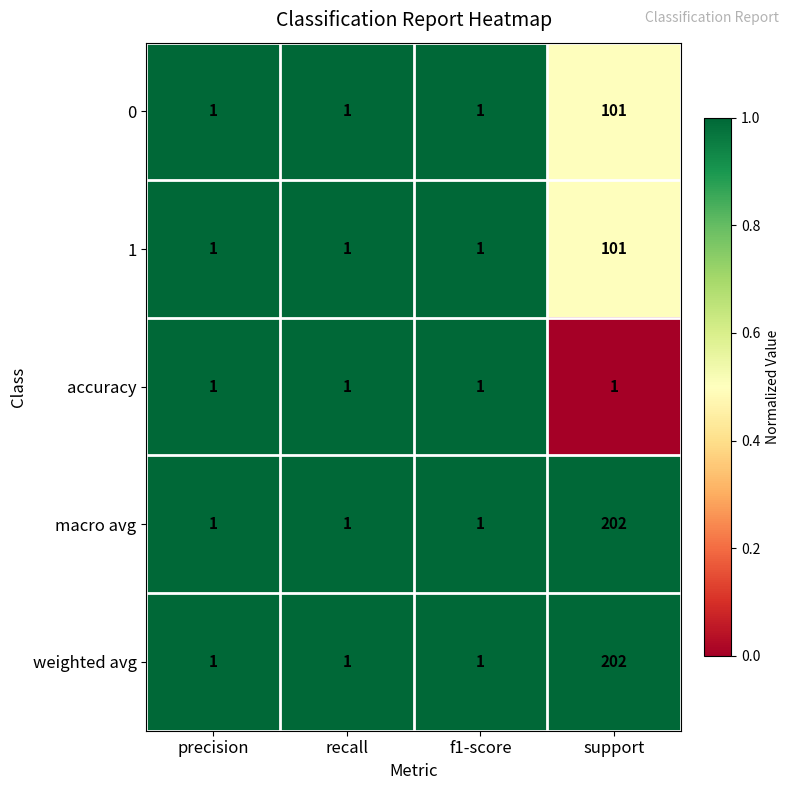

Reading left to right, list all the values displayed in this chart.

0: 1	1	1	101
1: 1	1	1	101
accuracy: 1	1	1	1
macro avg: 1	1	1	202
weighted avg: 1	1	1	202